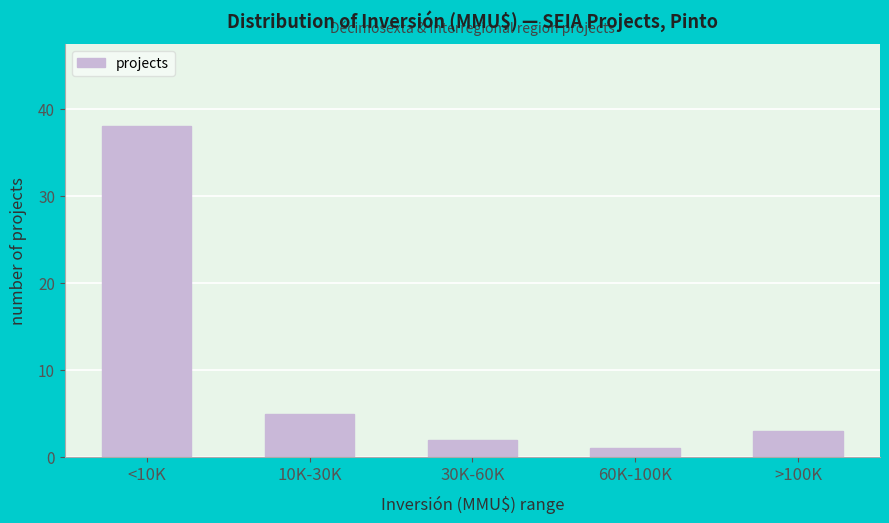

Reading right to left, transcribe all the data shown in this chart.

3	1	2	5	38